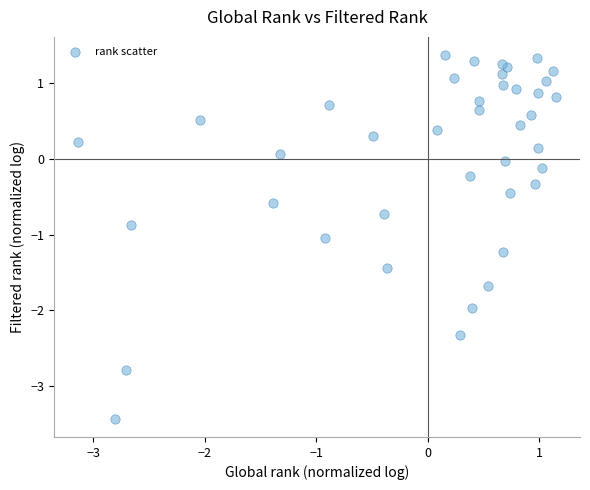

What is the range of Y values (max minus min)?

4.8